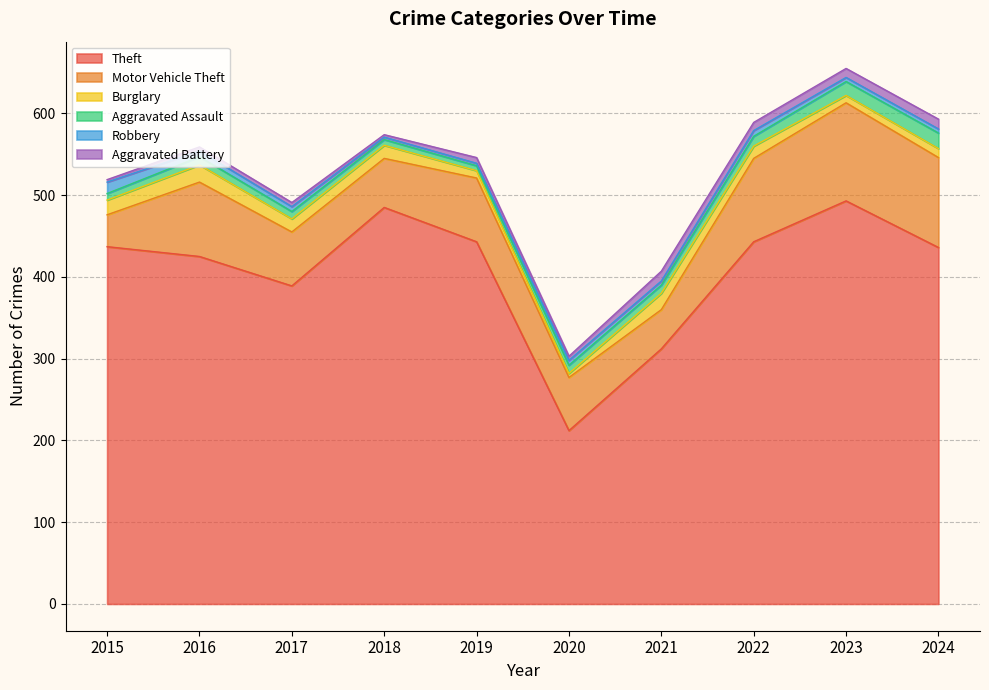

True or false: Aggravated Assault and Burglary intersect in this chart.

True